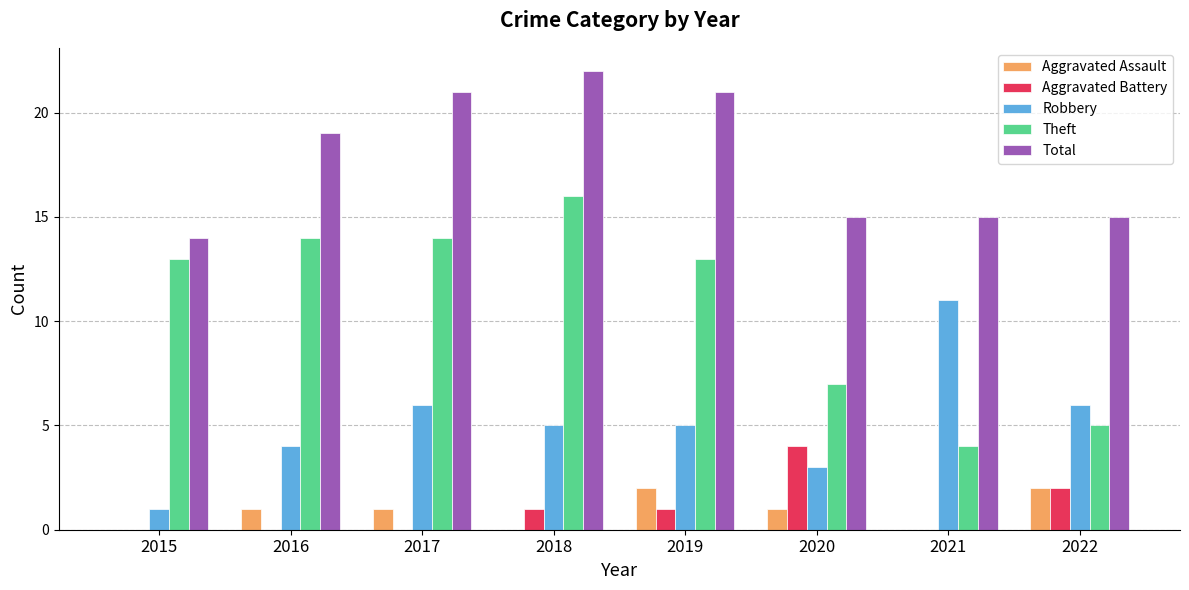

Which series changed the most between 2018 and 2020?

Theft